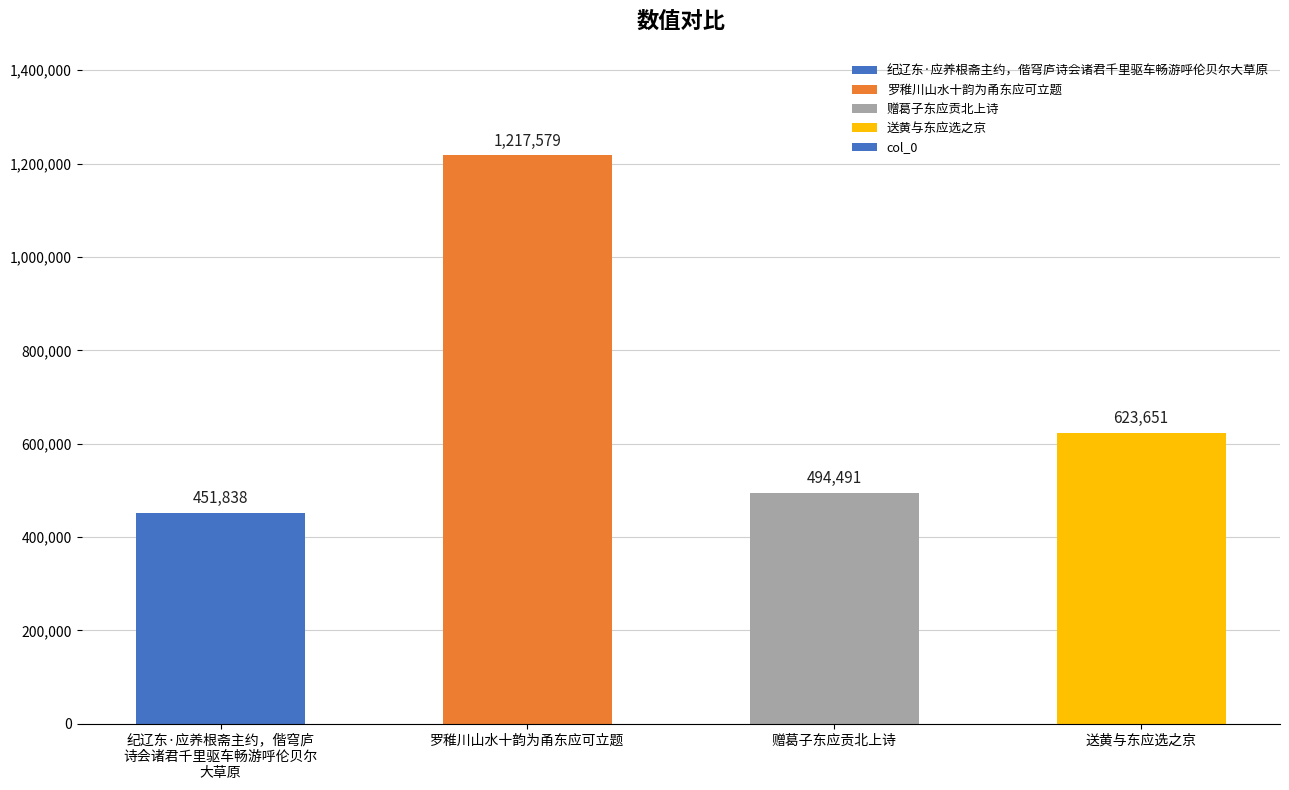

List the labels in order of value, largest first.

罗稚川山水十韵为甬东应可立题, 送黄与东应选之京, 赠葛子东应贡北上诗, 纪辽东·应养根斋主约，偕穹庐
诗会诸君千里驱车畅游呼伦贝尔
大草原